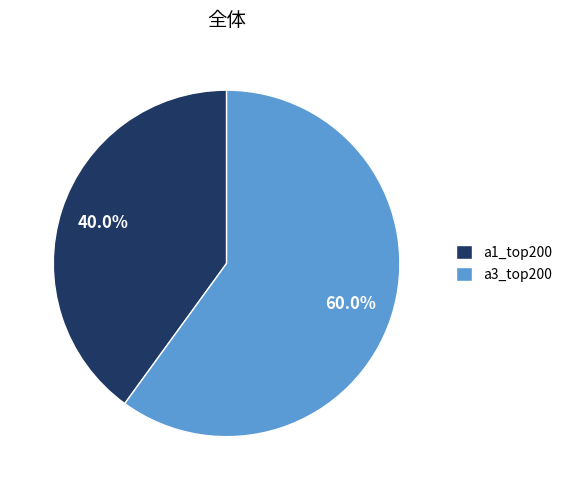

To the nearest percent, what portion does a3_top200 represent?

60%